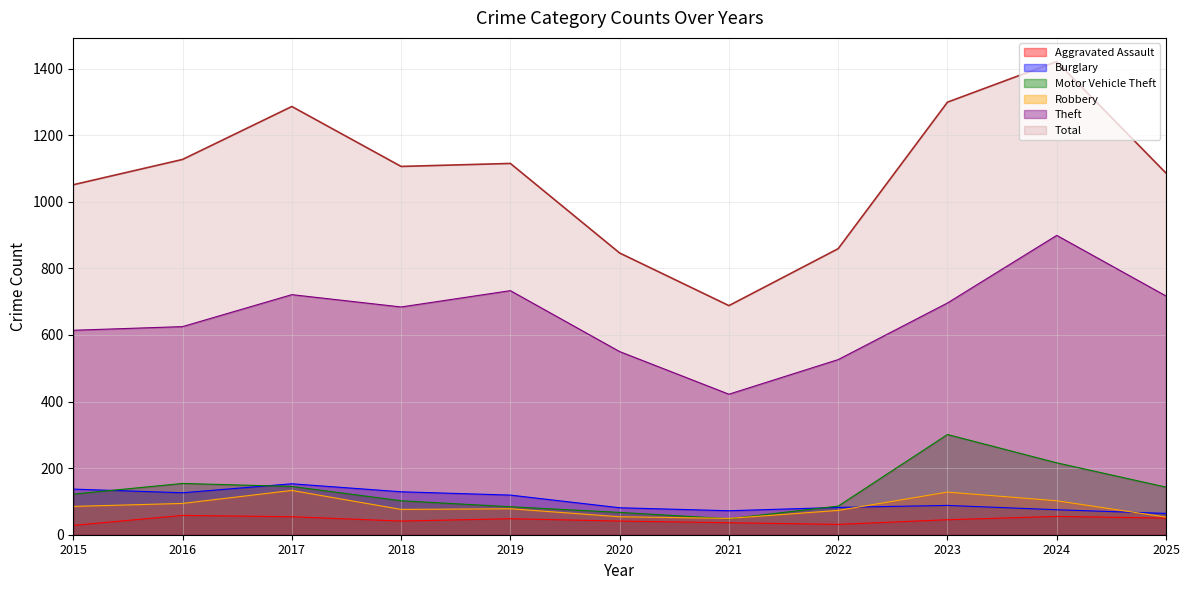

True or false: Aggravated Assault has more than 0 interior local peaks.

True